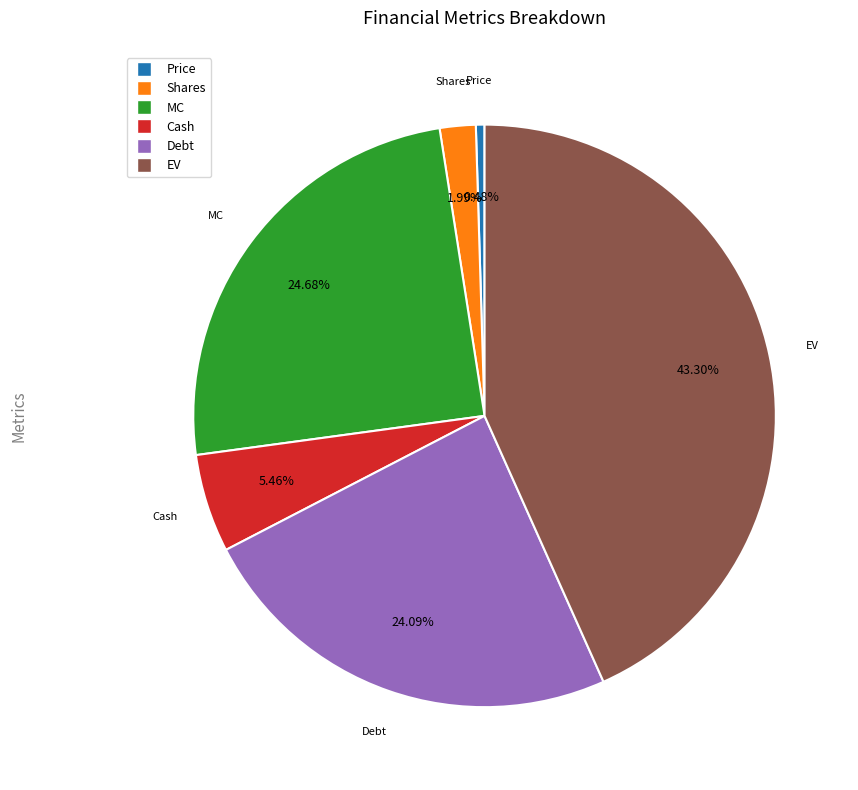

What percentage is the Debt slice, to the nearest percent?

24%